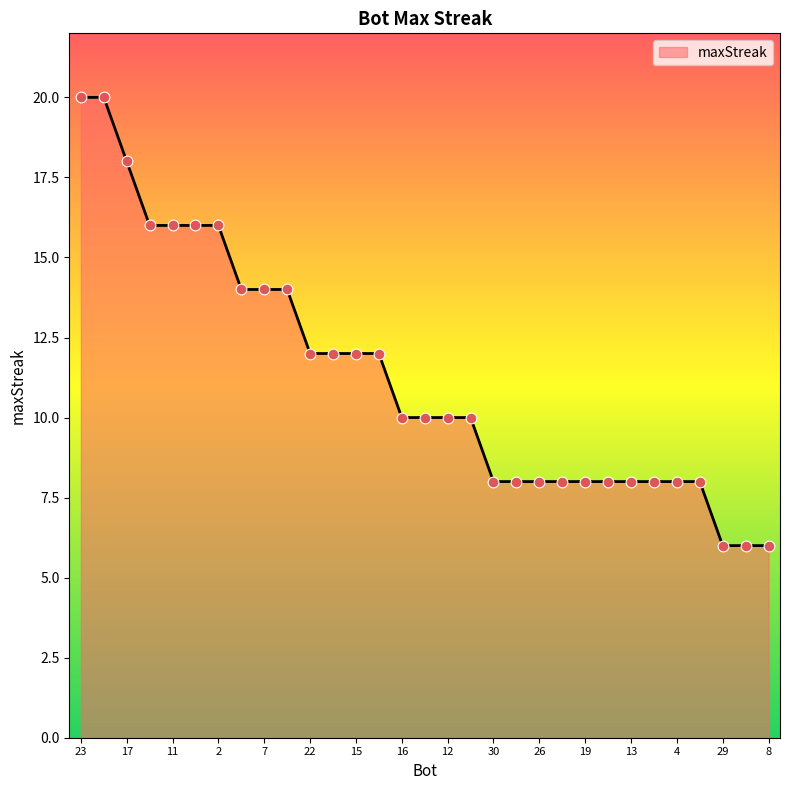

What is the minimum value shown in the chart?

6